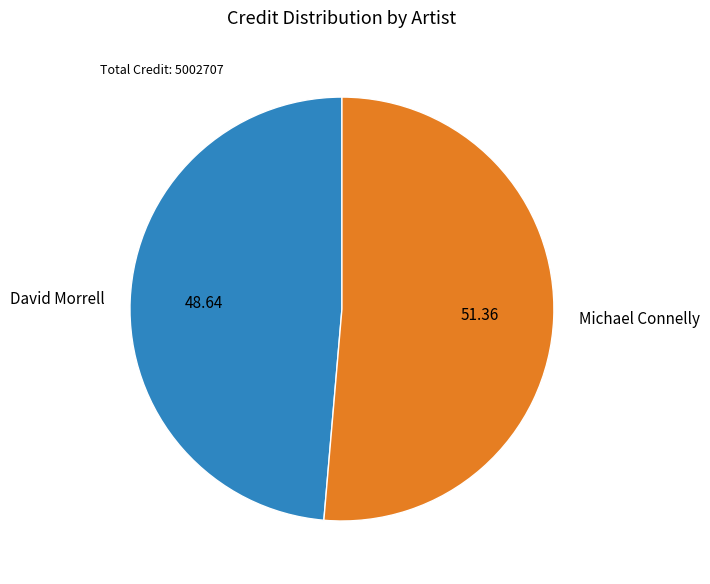

Which slice is the smallest?

David Morrell